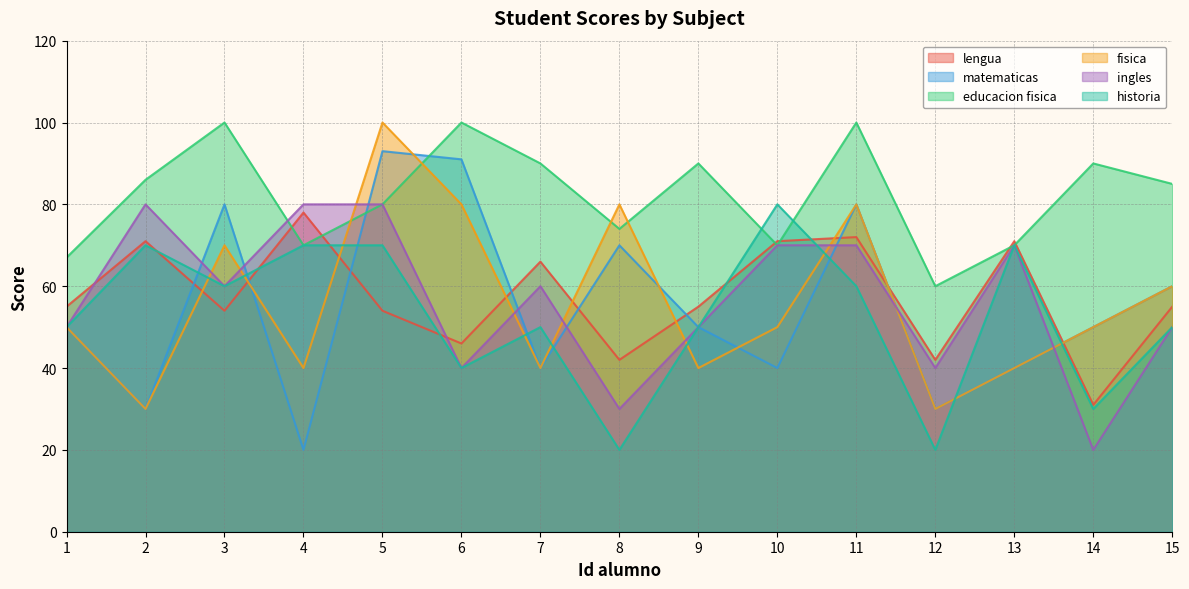

What is the sum of the historia values at 4 and 3?

130